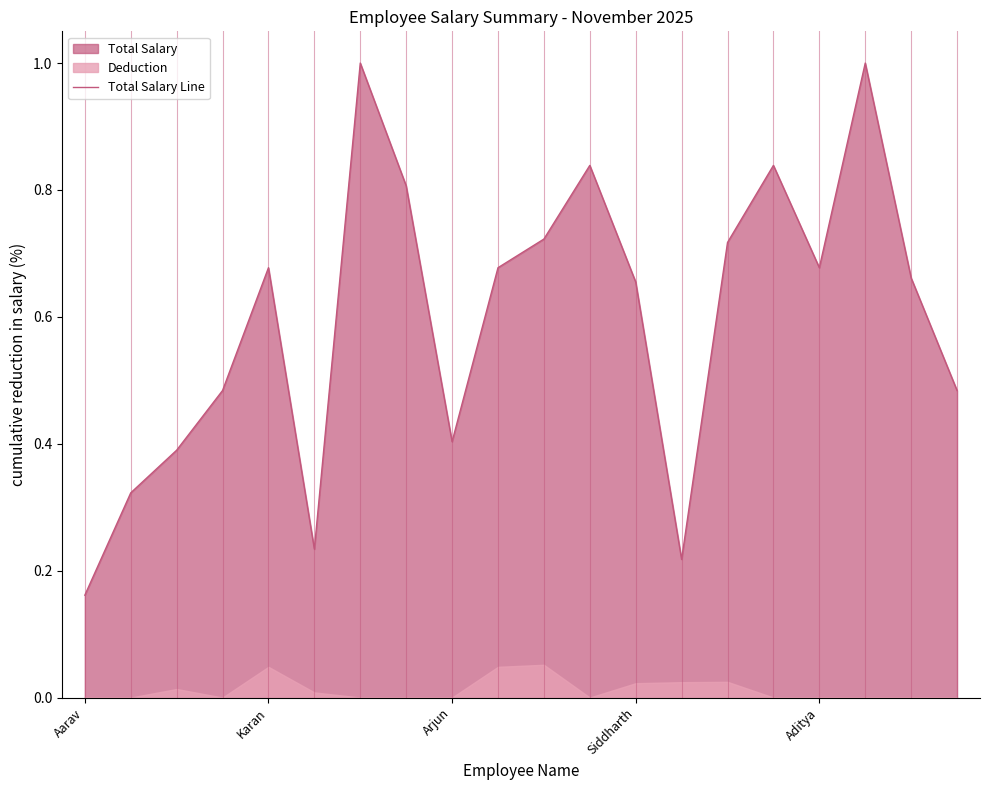

True or false: the data has more than 0 interior local peaks.

True